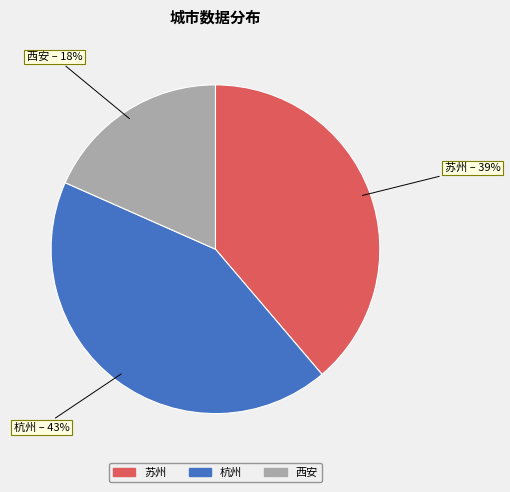

Do 杭州 and 苏州 together represent more than half of the pie?

Yes